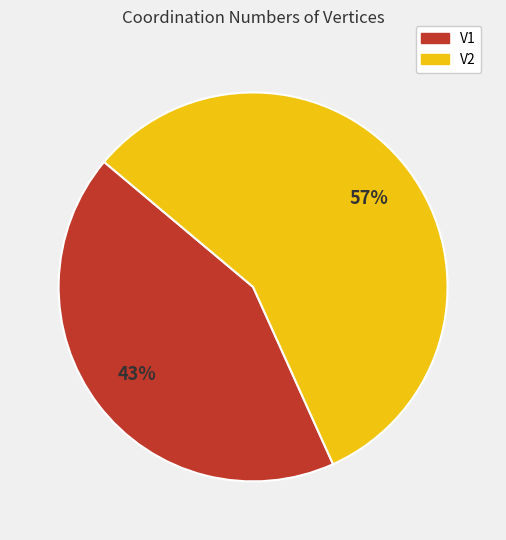

True or false: V1 accounts for 43% of the total.

True